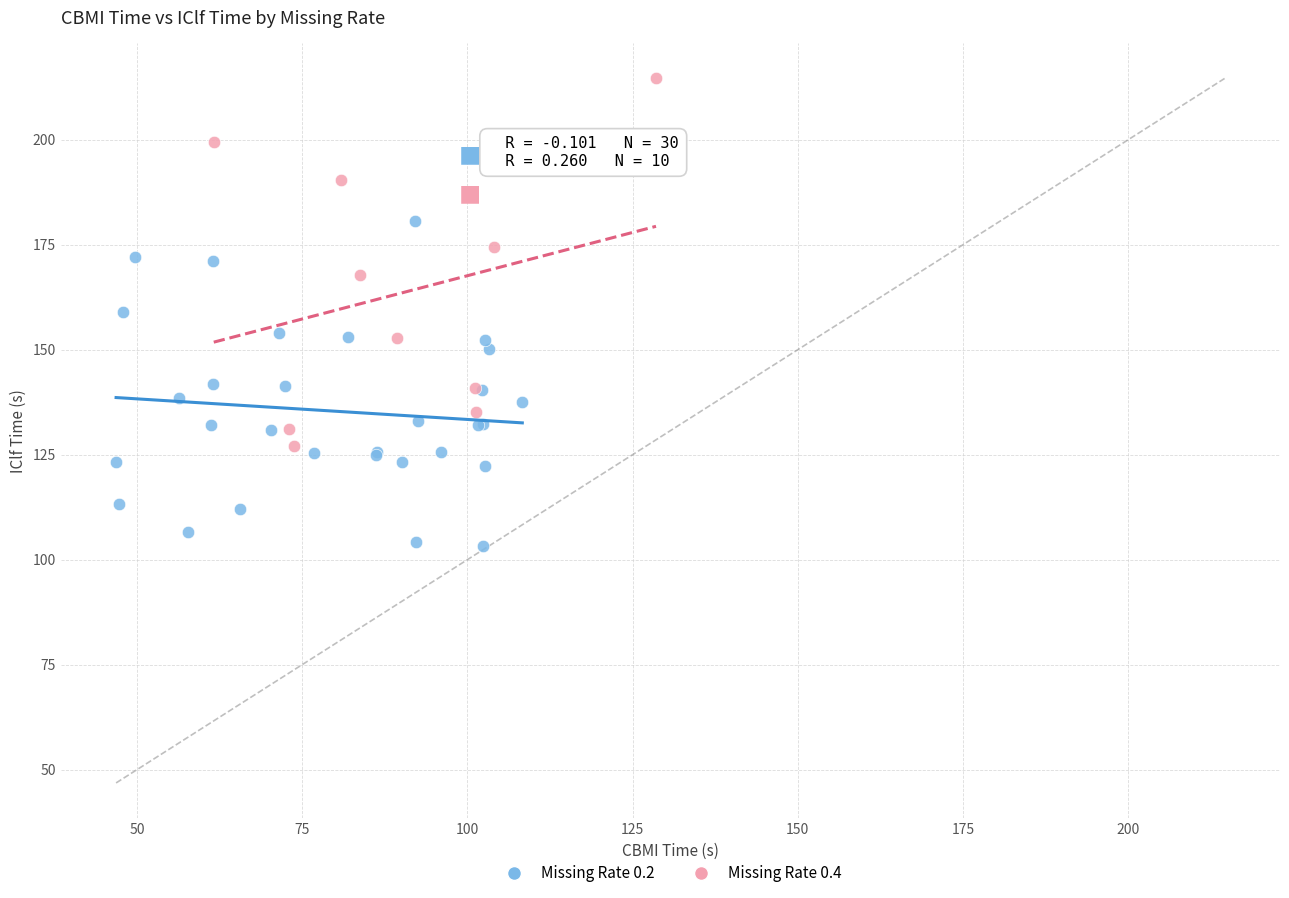

What are all the series names shown in the legend?

Missing Rate 0.2, Missing Rate 0.4